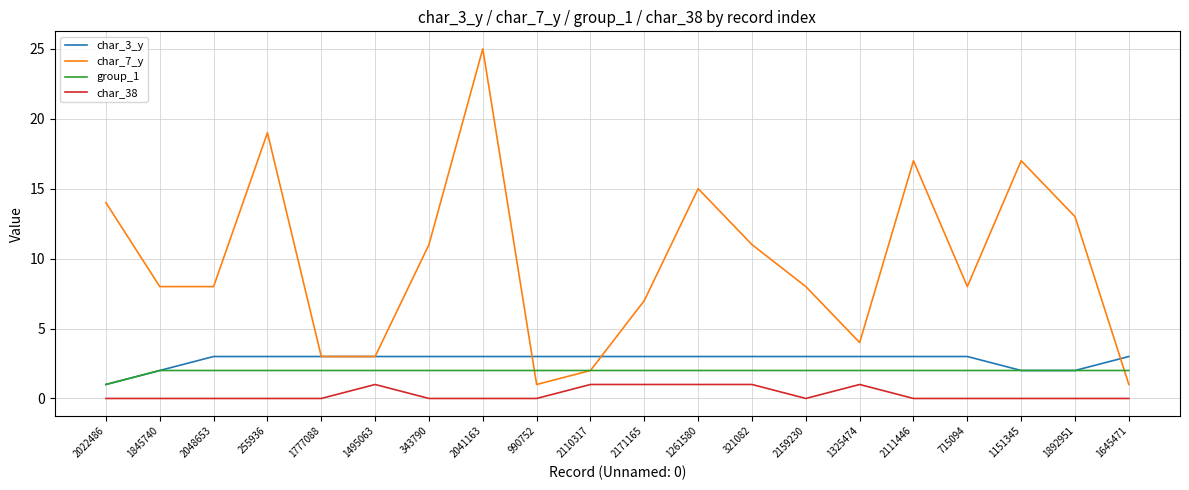

True or false: char_38 and char_3_y cross at least once.

False